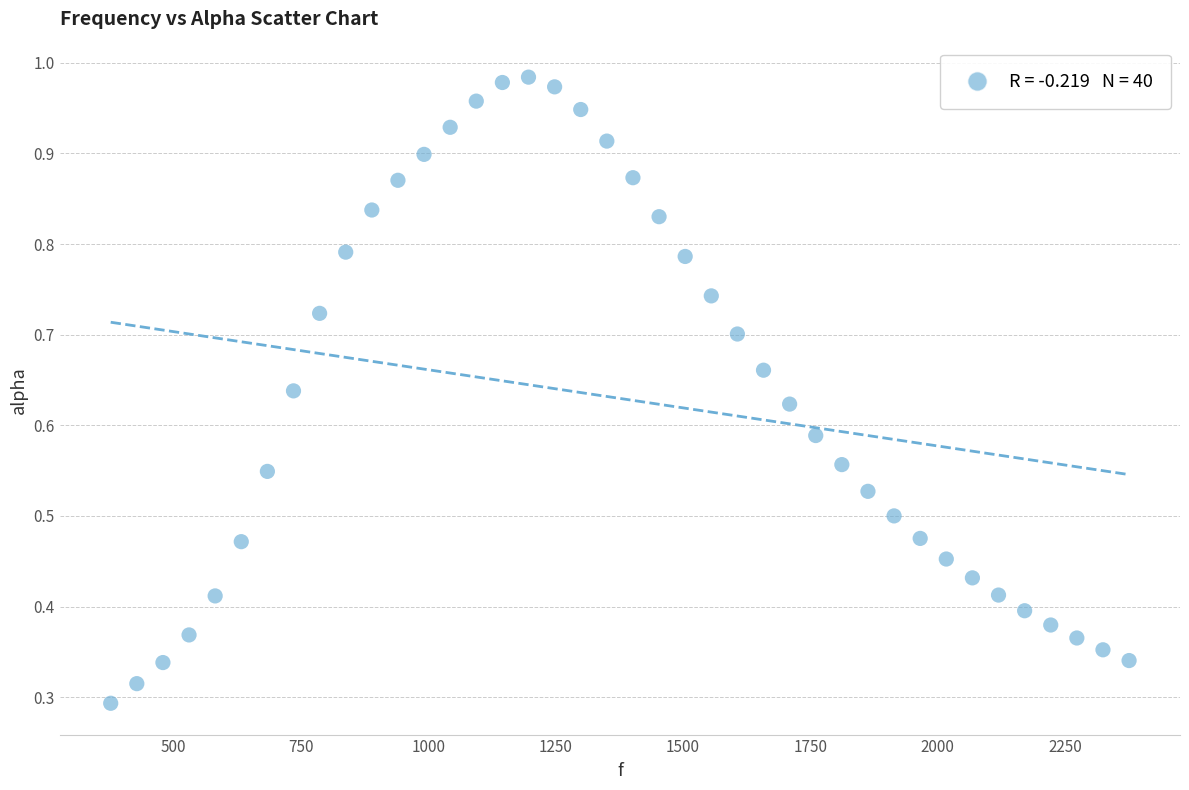

What is the range of X values (max minus min)?

1998.3